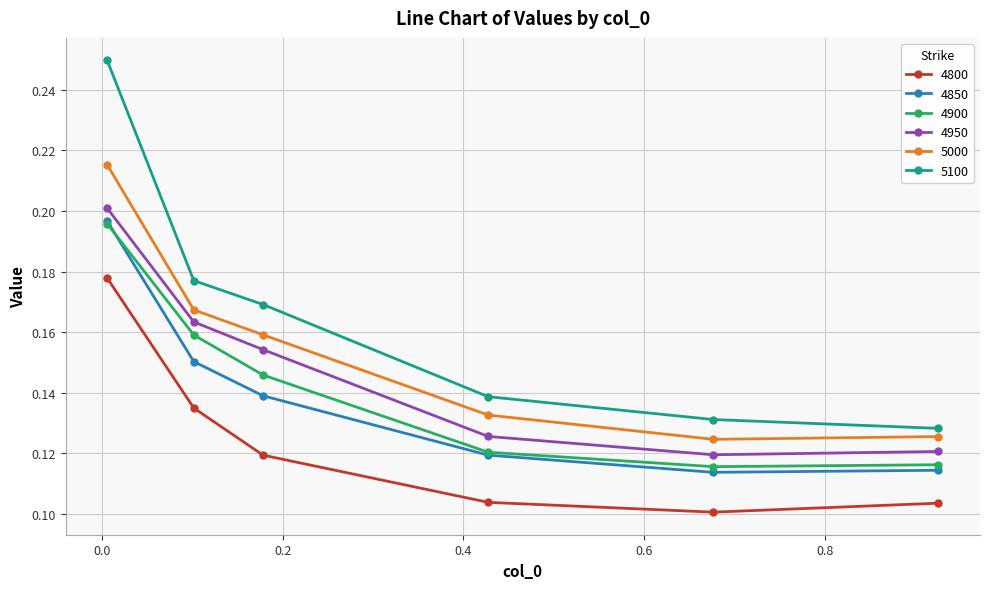

Which series has the largest total across all categories?

5100